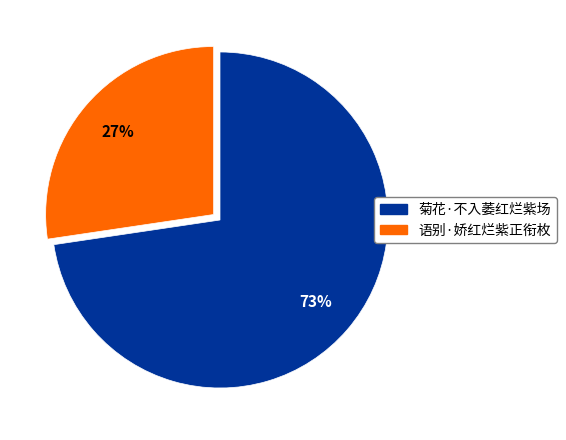

Which slice is the smallest?

语别·娇红烂紫正衔枚